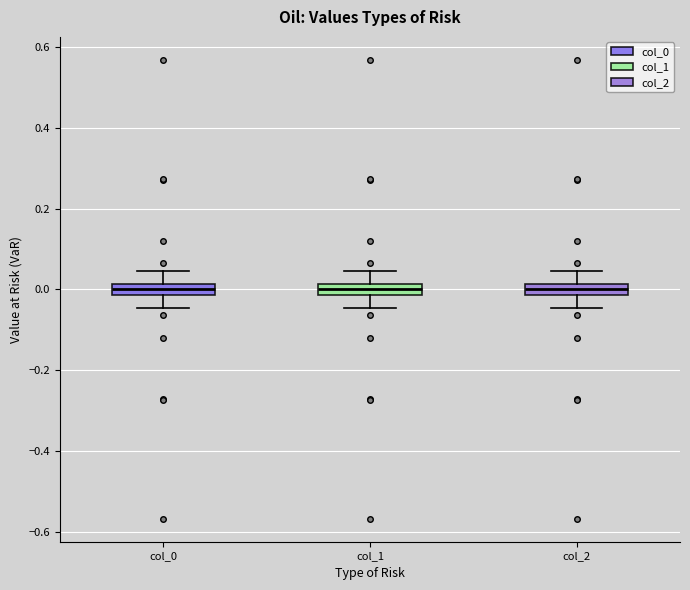

Where is the lower edge of the box for col_2 on the y-axis? The values are not printed on the chart, so give them approximately, as read against the axis.

-0.02